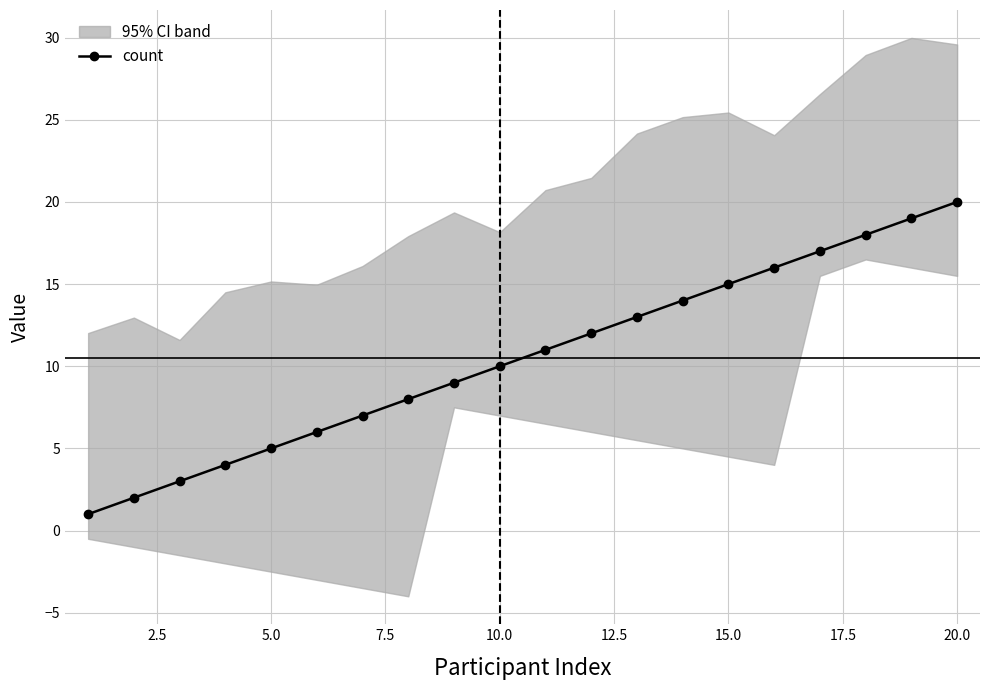

Reading right to left, what are all the values shown in this chart?

20	19	18	17	16	15	14	13	12	11	10	9	8	7	6	5	4	3	2	1